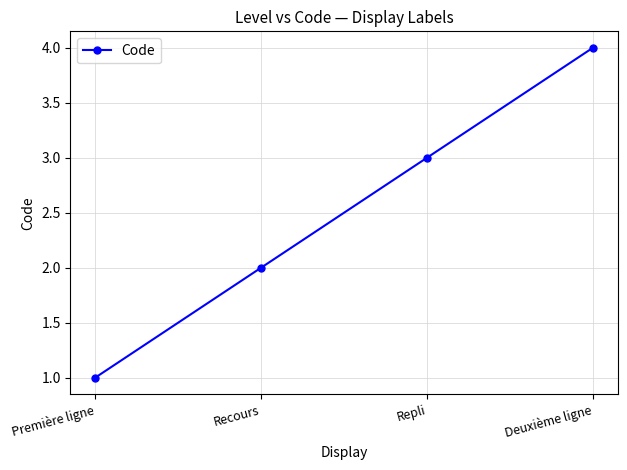

How many data points are less than 3?

2